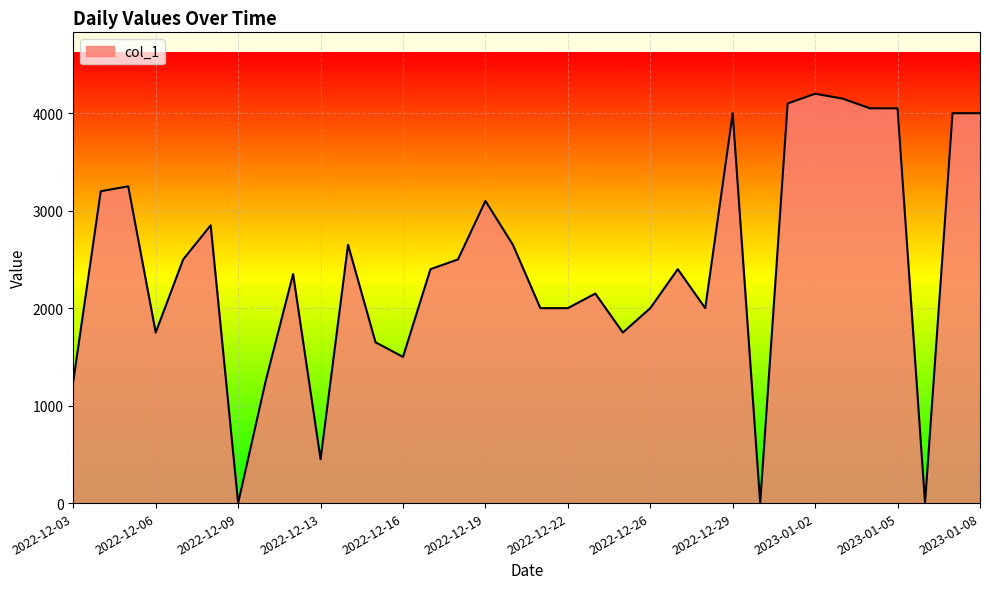

What is the maximum value shown in the chart?

4200